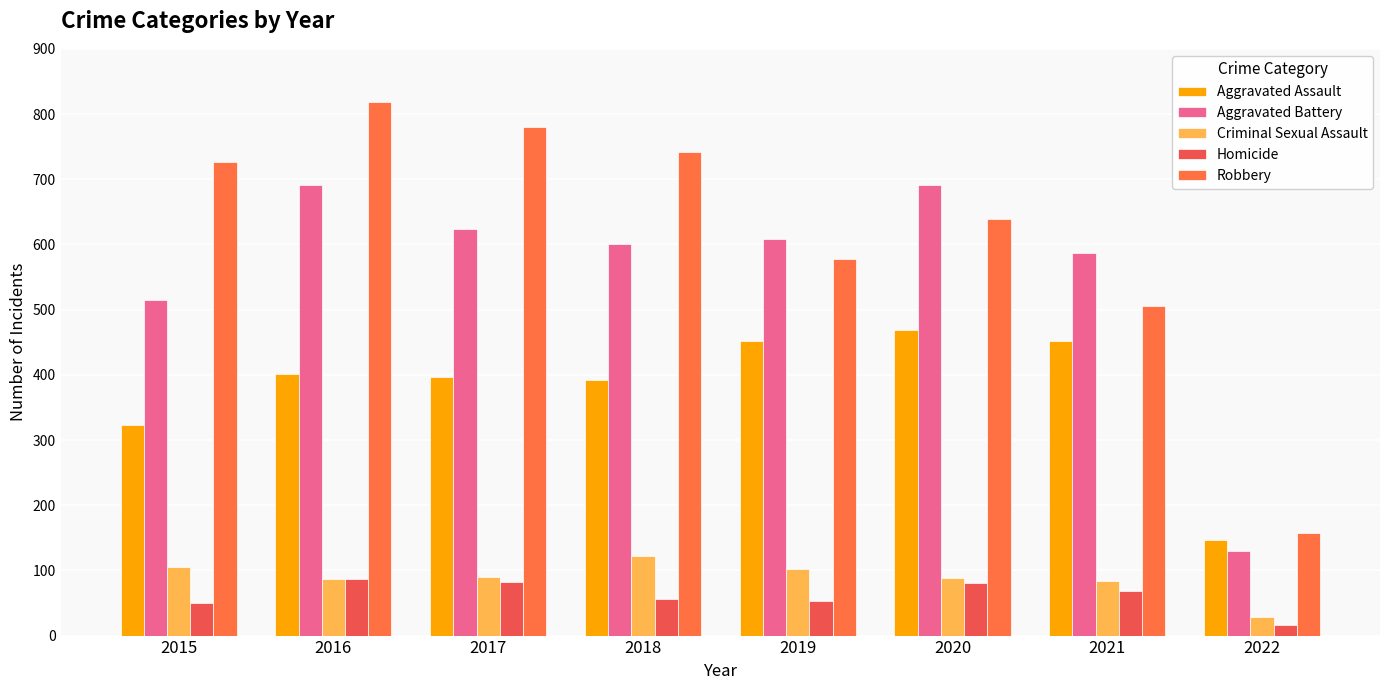

What is the difference between the Aggravated Battery values at 2019 and 2021?

21